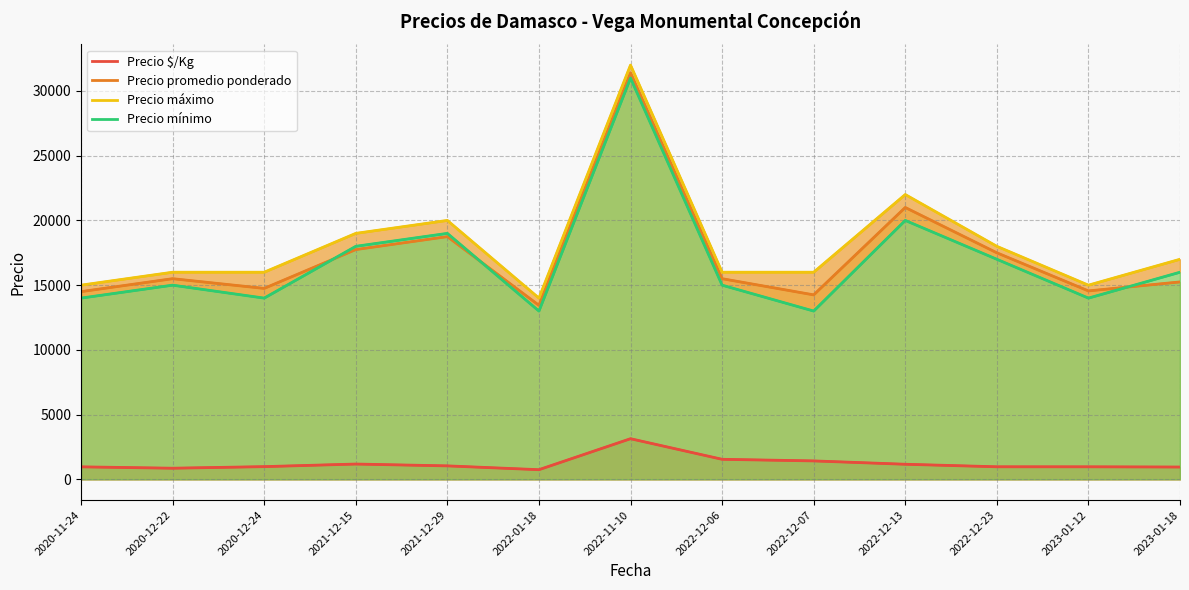

Where is the first local minimum for Precio promedio ponderado?

2020-12-24